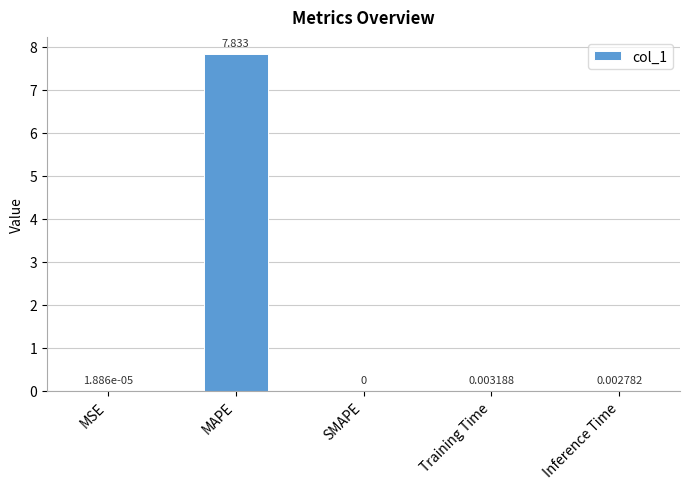

Which category has the highest value across all series?

MAPE